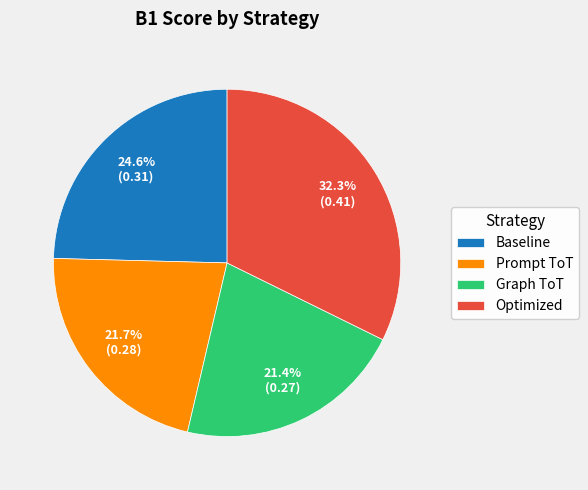

What percentage is NOT represented by Optimized?

67.7%